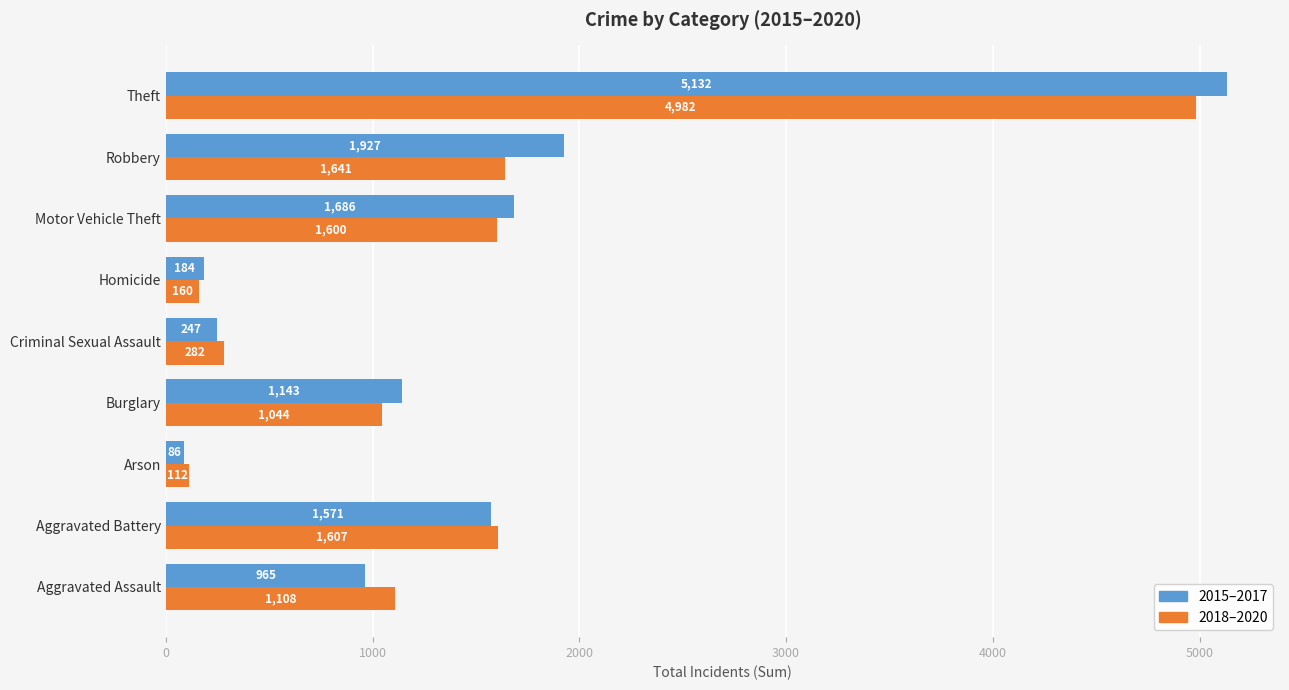

The 2015–2017 series shows 723 at Motor Vehicle Theft. True or false?

False